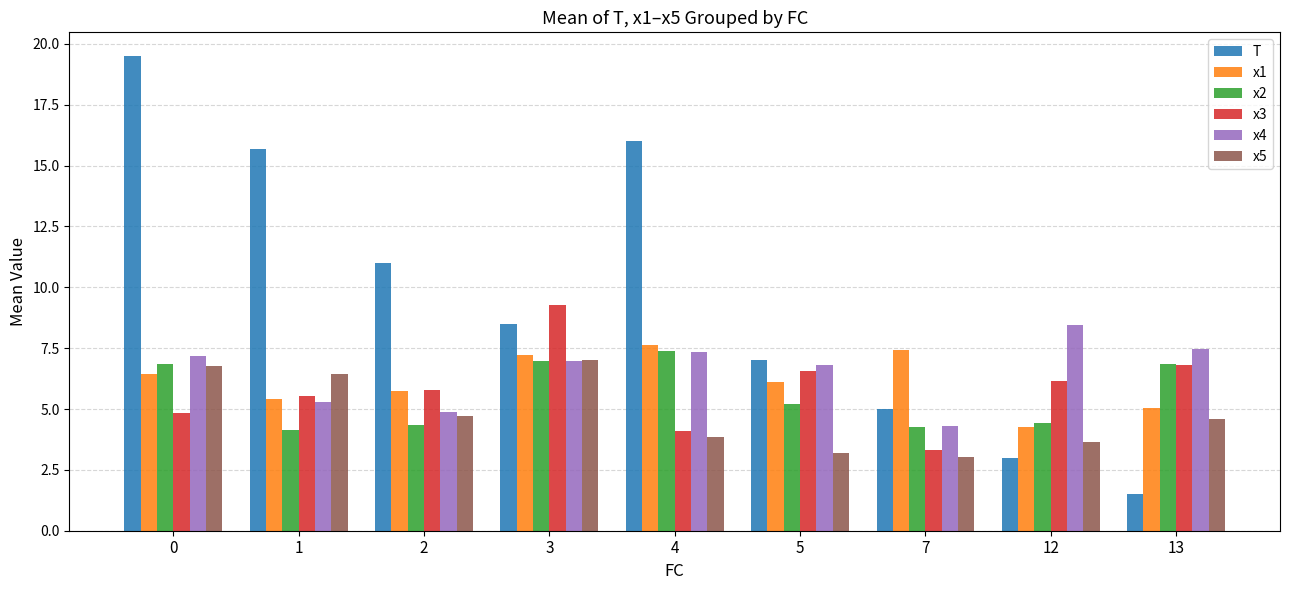

The value of x4 at 4 is 7.3. True or false?

True